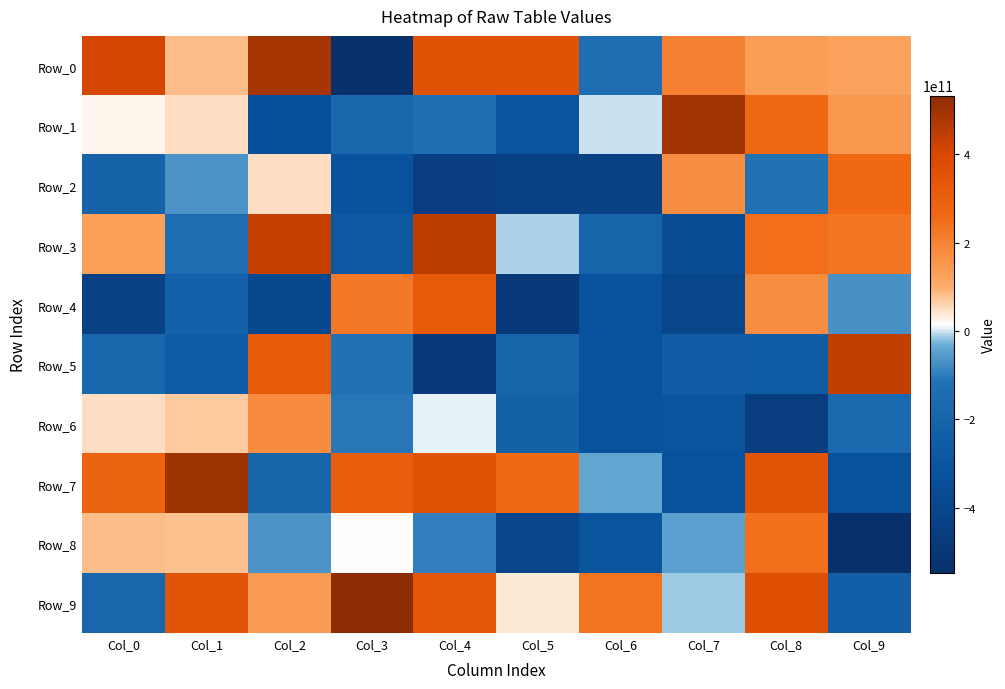

Reading right to left, what are all the values shown in this chart?

Row_0: Col_9=124466071840	Col_8=137545280047	Col_7=204887663566	Col_6=-142517428149	Col_5=358424835713	Col_4=358257765543	Col_3=-548523846056	Col_2=488239565032	Col_1=84856180488	Col_0=406954821823
Row_1: Col_9=149834040992	Col_8=265156261838	Col_7=497611599801	Col_6=-463665380	Col_5=-308134650418	Col_4=-125829499109	Col_3=-177981628695	Col_2=-338678437937	Col_1=50634732146	Col_0=21835648632
Row_2: Col_9=262492305273	Col_8=-117200328785	Col_7=174781121625	Col_6=-430000955676	Col_5=-435006509773	Col_4=-448073995215	Col_3=-319888991110	Col_2=50231725824	Col_1=-66392346681	Col_0=-206088177836
Row_3: Col_9=231984767599	Col_8=248294962499	Col_7=-357359192734	Col_6=-199795973876	Col_5=-10250056532	Col_4=451777858165	Col_3=-281112649935	Col_2=436815447316	Col_1=-139971194337	Col_0=132142479260
Row_4: Col_9=-67596238542	Col_8=177343286999	Col_7=-397255035352	Col_6=-325122691870	Col_5=-486841726106	Col_4=318537689509	Col_3=220840280387	Col_2=-387681843315	Col_1=-216495562388	Col_0=-431624379787
Row_5: Col_9=442631868567	Col_8=-261690047115	Col_7=-249179401292	Col_6=-332135803466	Col_5=-199946035185	Col_4=-472638506431	Col_3=-116757173692	Col_2=321863022064	Col_1=-256216384843	Col_0=-178699071307
Row_6: Col_9=-164765322569	Col_8=-459518105114	Col_7=-307696624034	Col_6=-331451932467	Col_5=-222379991170	Col_4=7603879206	Col_3=-108990502252	Col_2=181899695943	Col_1=68973429203	Col_0=49183023425
Row_7: Col_9=-322869112750	Col_8=354886042849	Col_7=-329669941417	Col_6=-40663828678	Col_5=263245819011	Col_4=359436087499	Col_3=308729562619	Col_2=-198769892850	Col_1=502519362663	Col_0=281945862841
Row_8: Col_9=-540570247433	Col_8=243683509965	Col_7=-49649782710	Col_6=-306675852472	Col_5=-403350767588	Col_4=-93591409845	Col_3=15297231241	Col_2=-64601402785	Col_1=77995745391	Col_0=84882917762
Row_9: Col_9=-235244610342	Col_8=364009506896	Col_7=-15457726723	Col_6=235798579962	Col_5=34803046619	Col_4=341204402488	Col_3=532728900881	Col_2=142693109173	Col_1=345191932775	Col_0=-183068439723